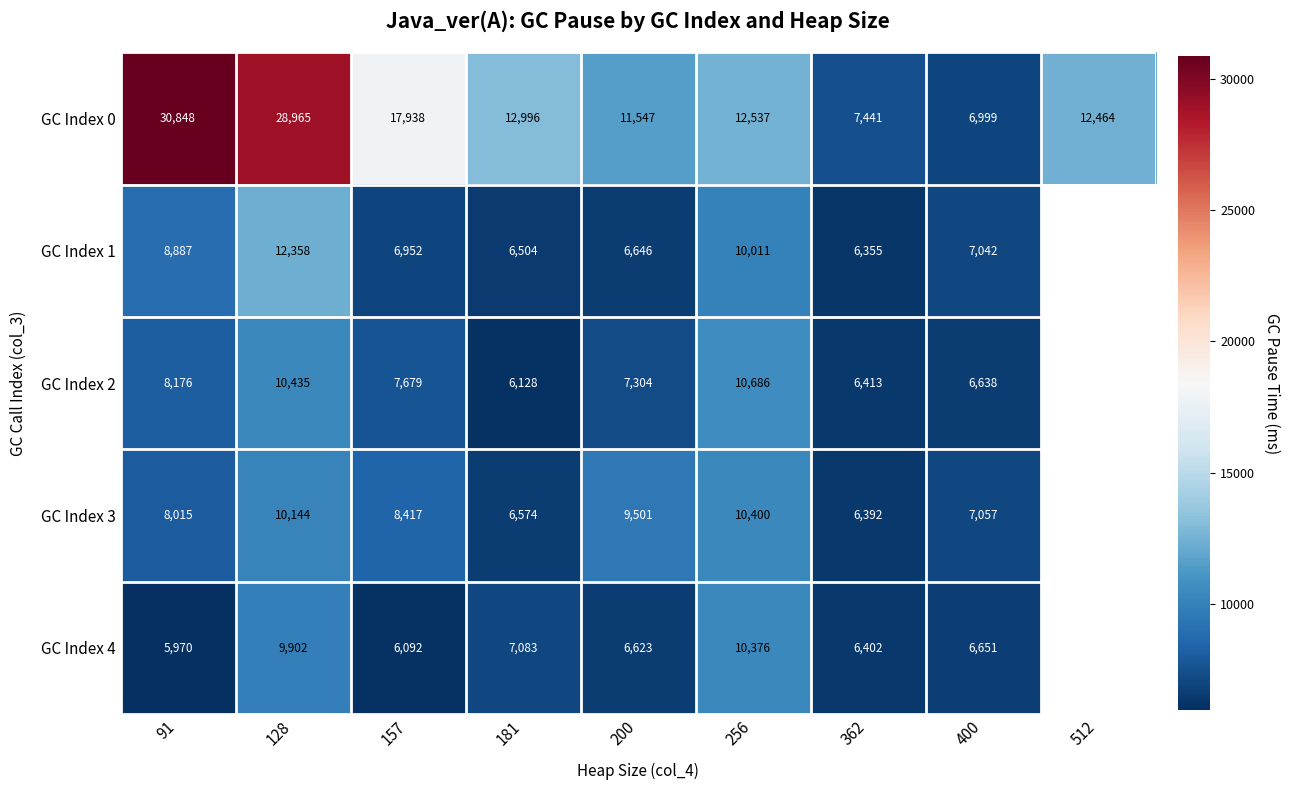

Rank the series at 128 from lowest to highest value.

GC Index 4, GC Index 3, GC Index 2, GC Index 1, GC Index 0